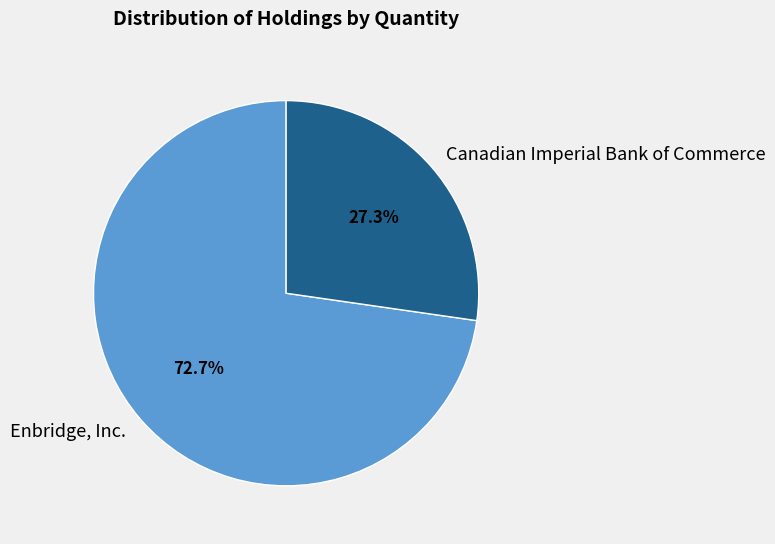

Rank the categories by value from highest to lowest.

Enbridge, Inc., Canadian Imperial Bank of Commerce